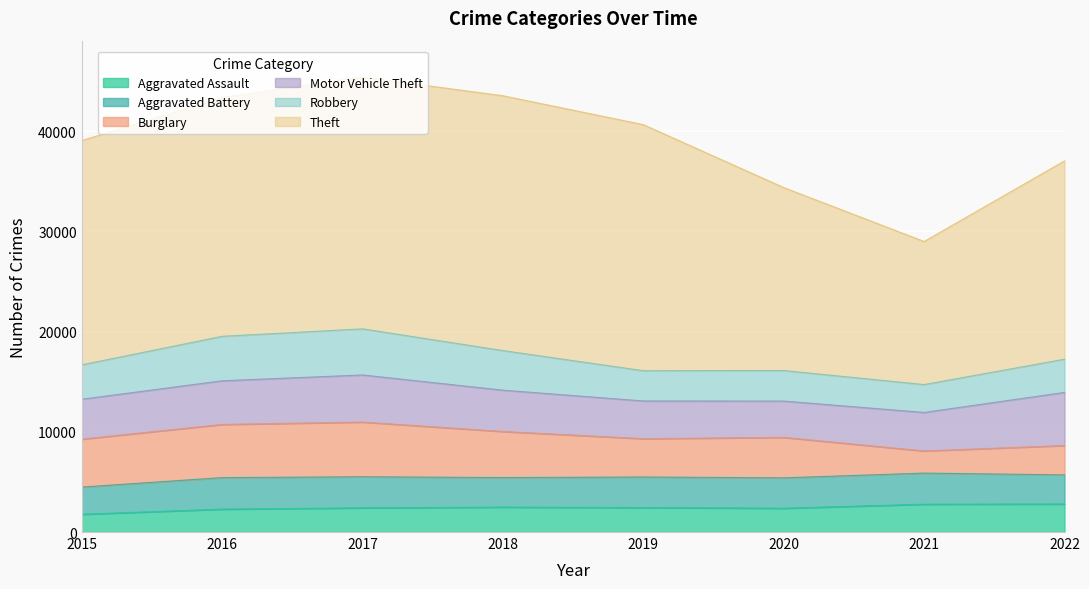

What are all the series names shown in the legend?

Aggravated Assault, Aggravated Battery, Burglary, Motor Vehicle Theft, Robbery, Theft